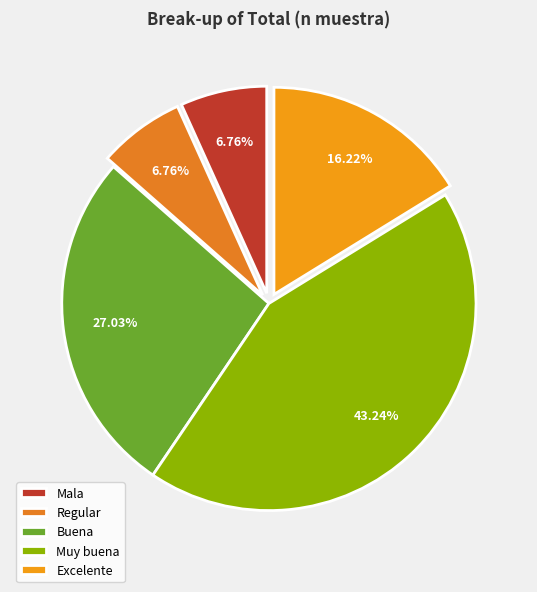

How many slices are in this pie chart?

5